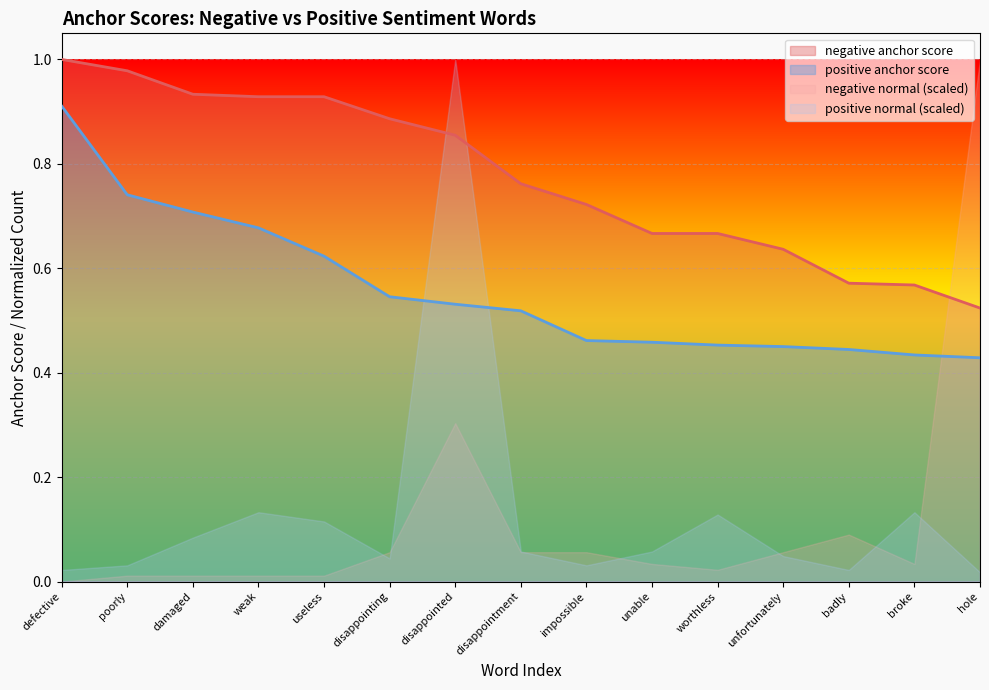

Which label corresponds to the largest value in the chart?

defective